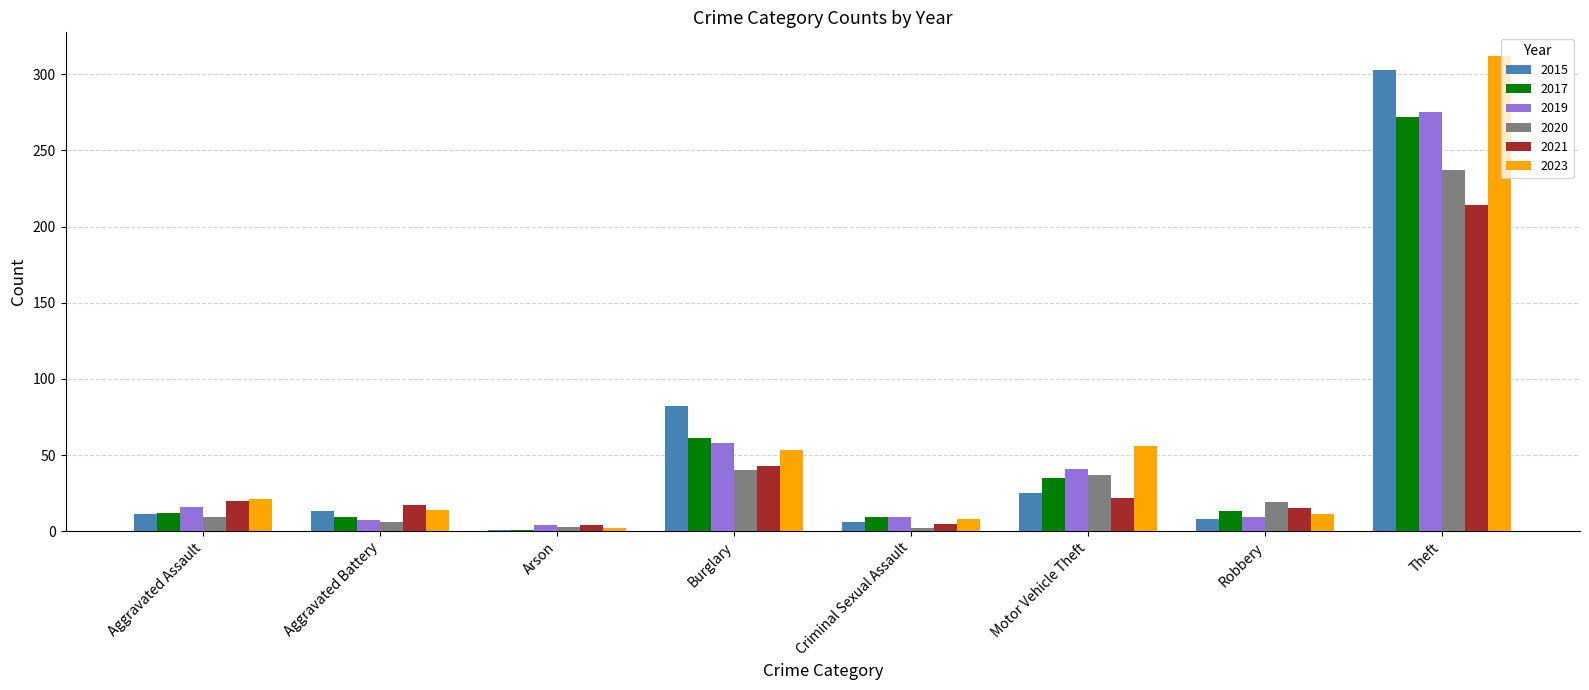

What is the difference between the 2017 values at Motor Vehicle Theft and Criminal Sexual Assault?

26